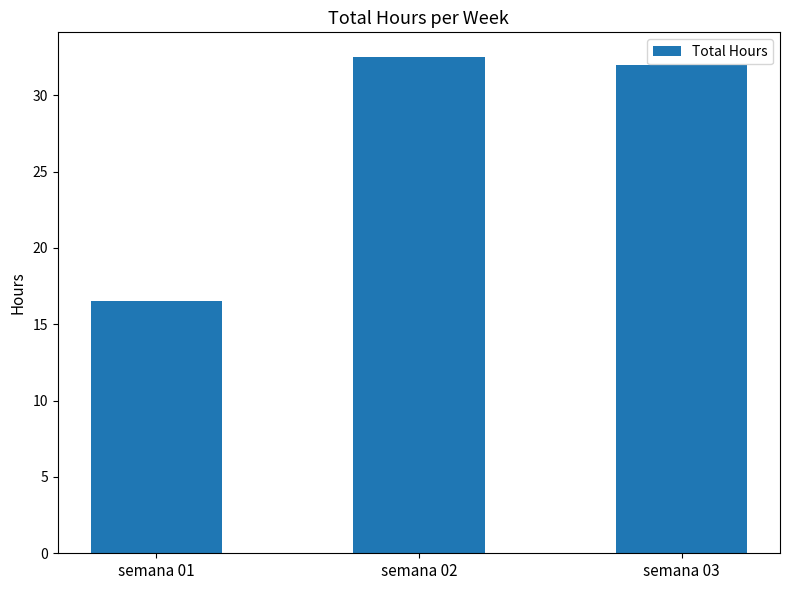

Reading left to right, transcribe all the data shown in this chart.

16.5	32.5	32.0